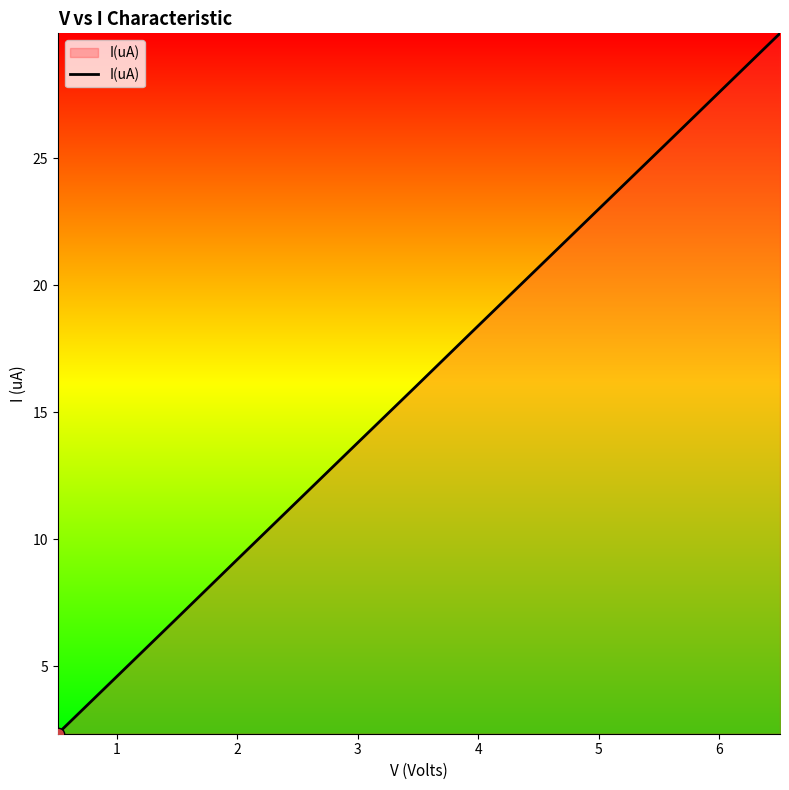

What is the greatest value displayed?

29.9